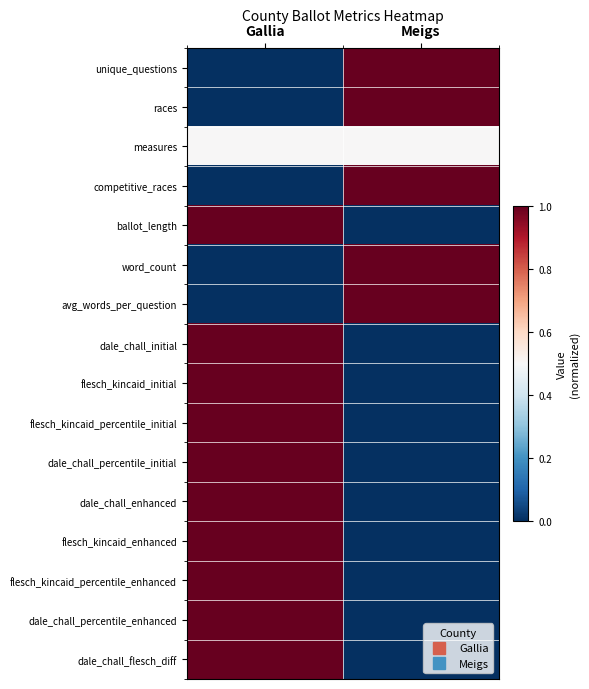

What is the maximum value shown in the chart?

1.0